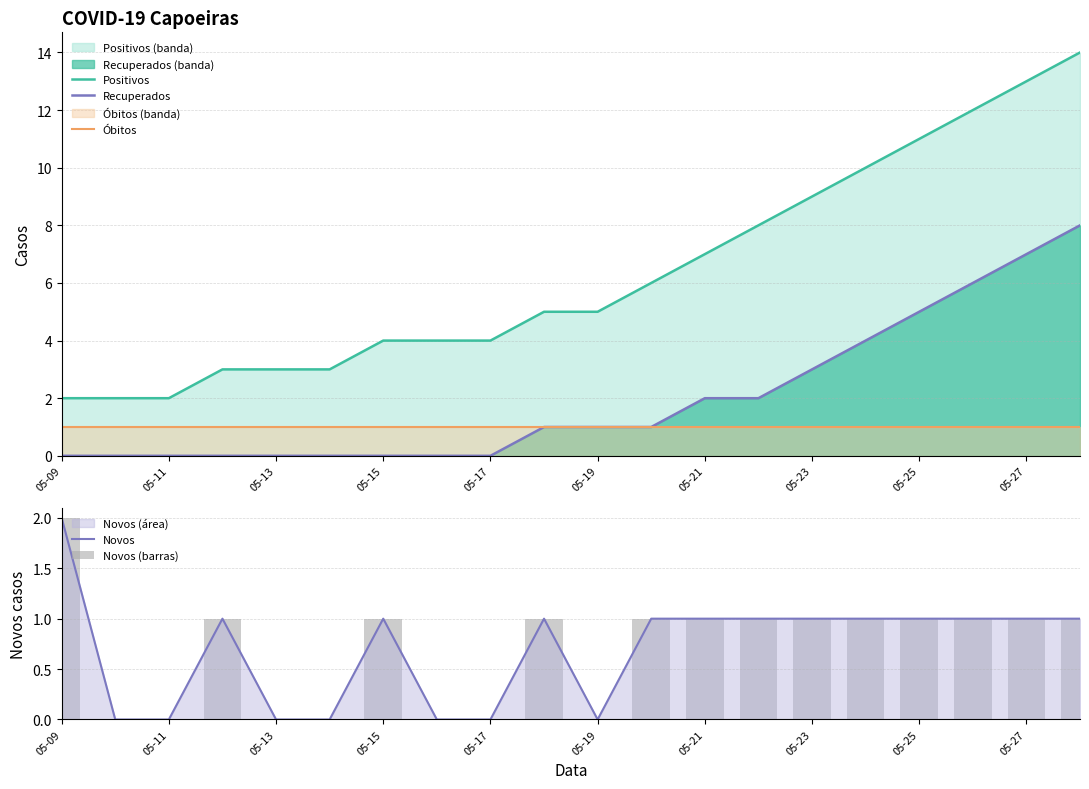

The Óbitos series shows 1 at 05-09. True or false?

True